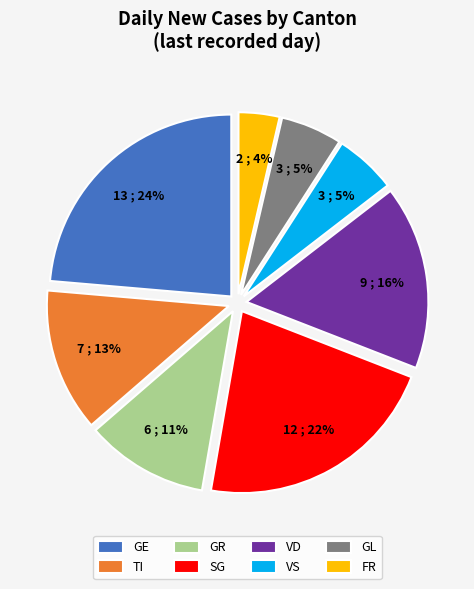

True or false: GR accounts for 11% of the total.

True